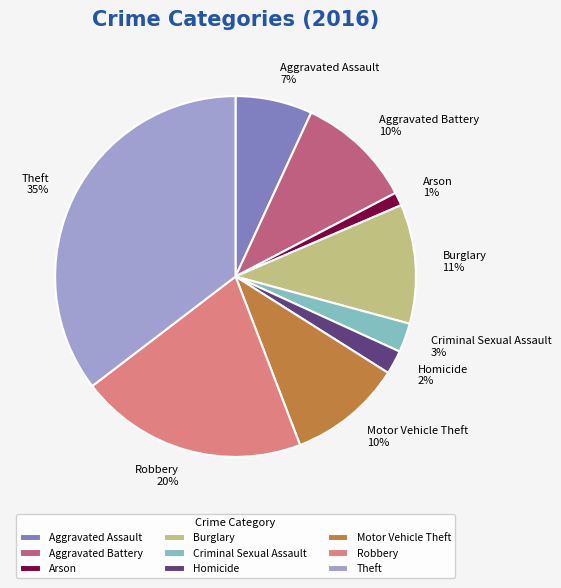

To the nearest percent, what percentage of the pie is Arson?

1%